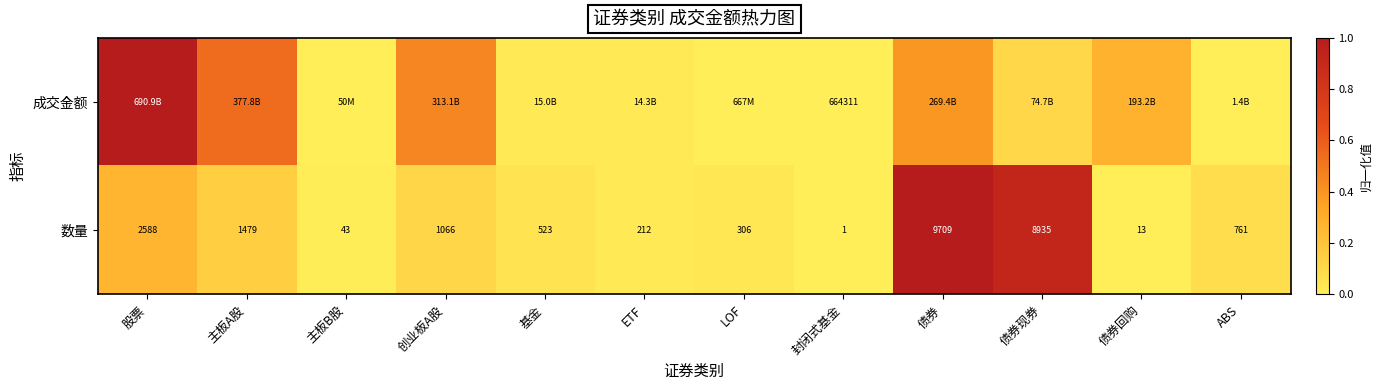

Between ABS and ETF, which is larger?

ETF